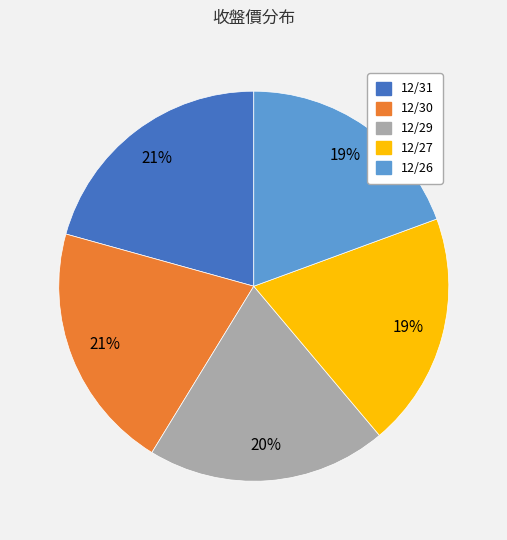

Between 12/31 and 12/27, which is larger?

12/31